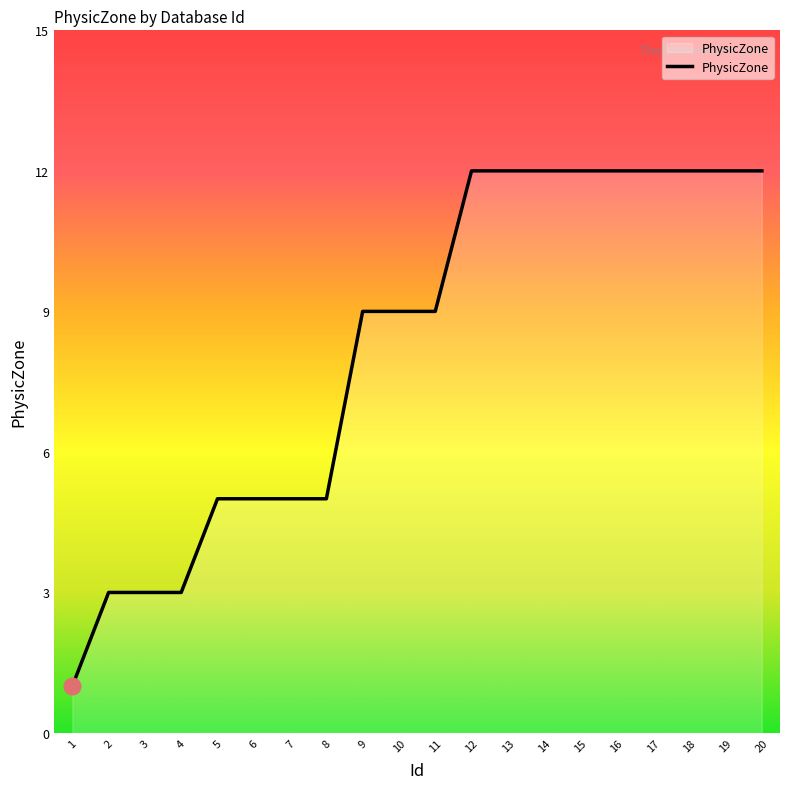

What is the maximum value shown in the chart?

12